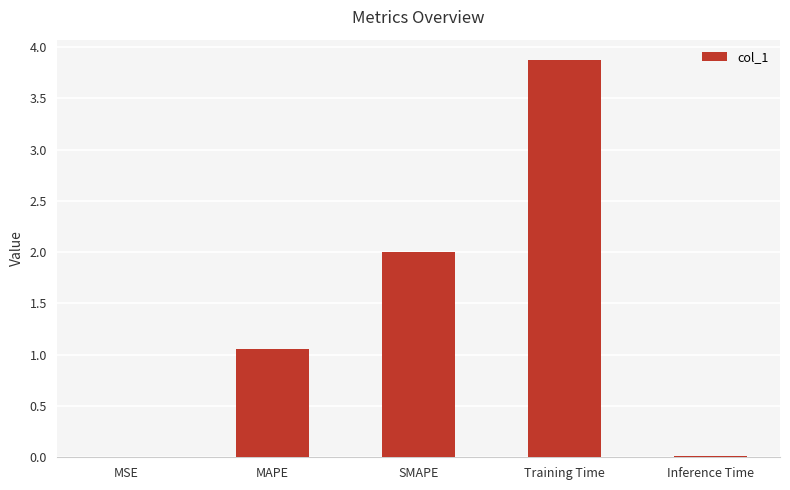

What is the average value?

1.4